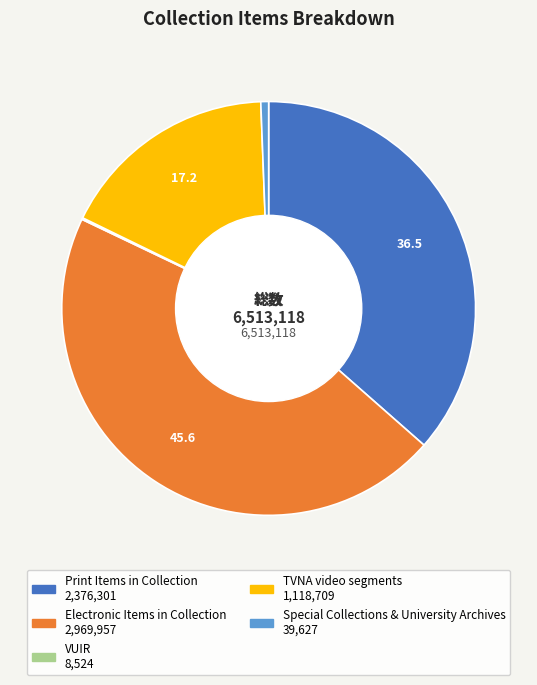

What is the largest slice in the pie chart?

Electronic Items in Collection